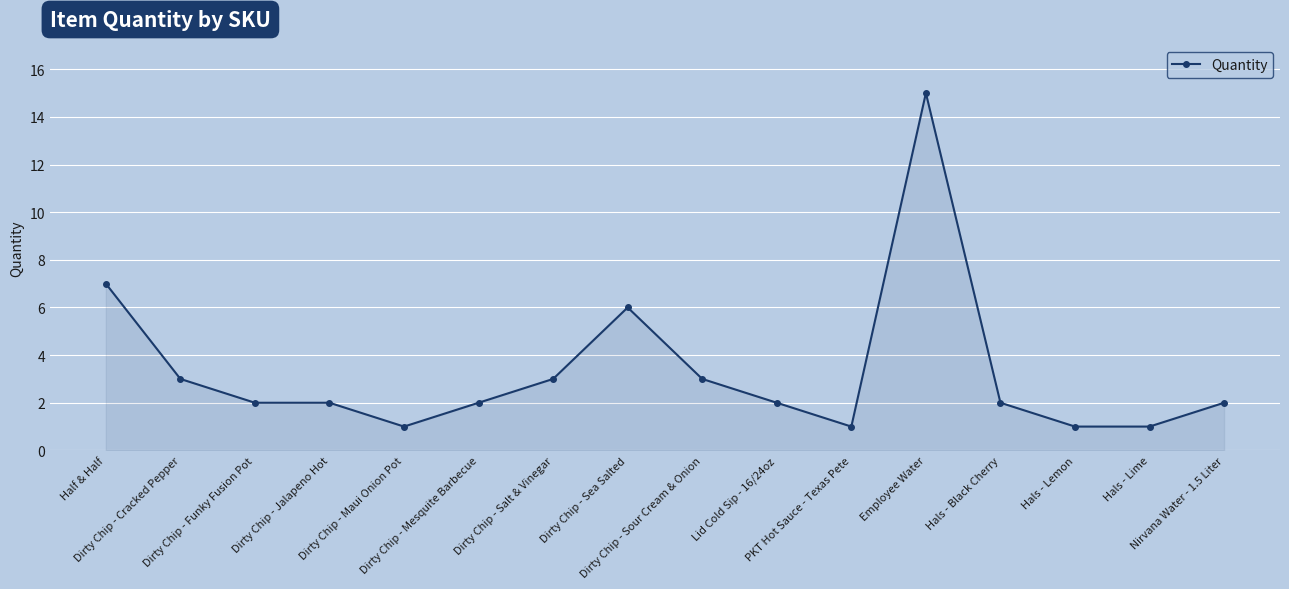

What is the label of the 4th point from the left?

Dirty Chip - Jalapeno Hot